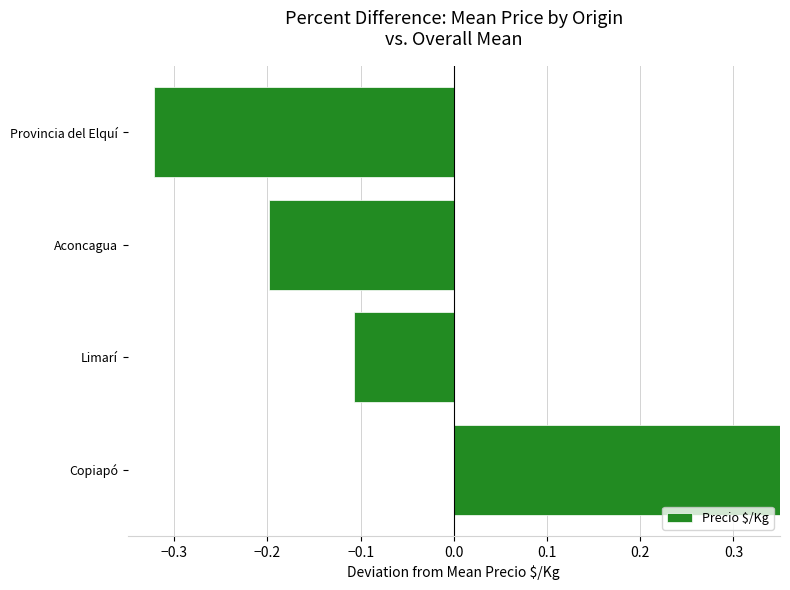

How many negative values are there?

3